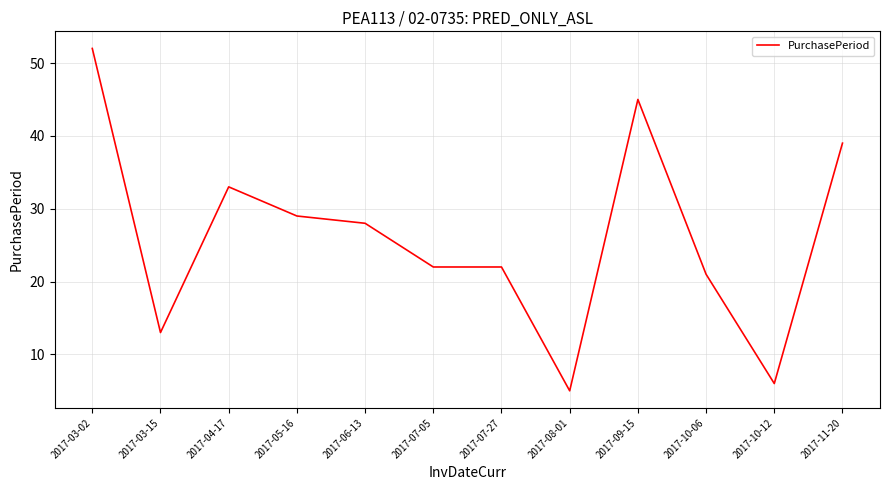

What is the minimum value shown in the chart?

5